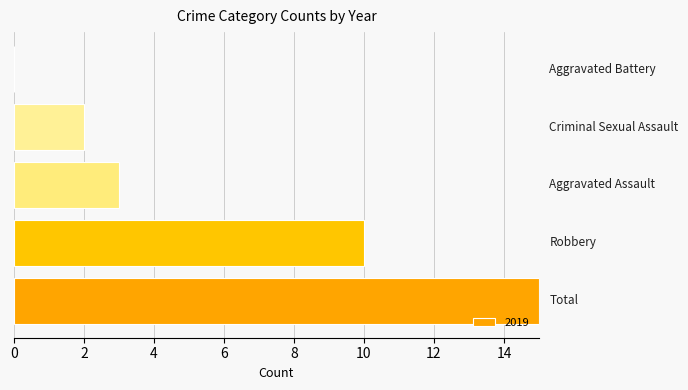

What is the sum of all values?

30